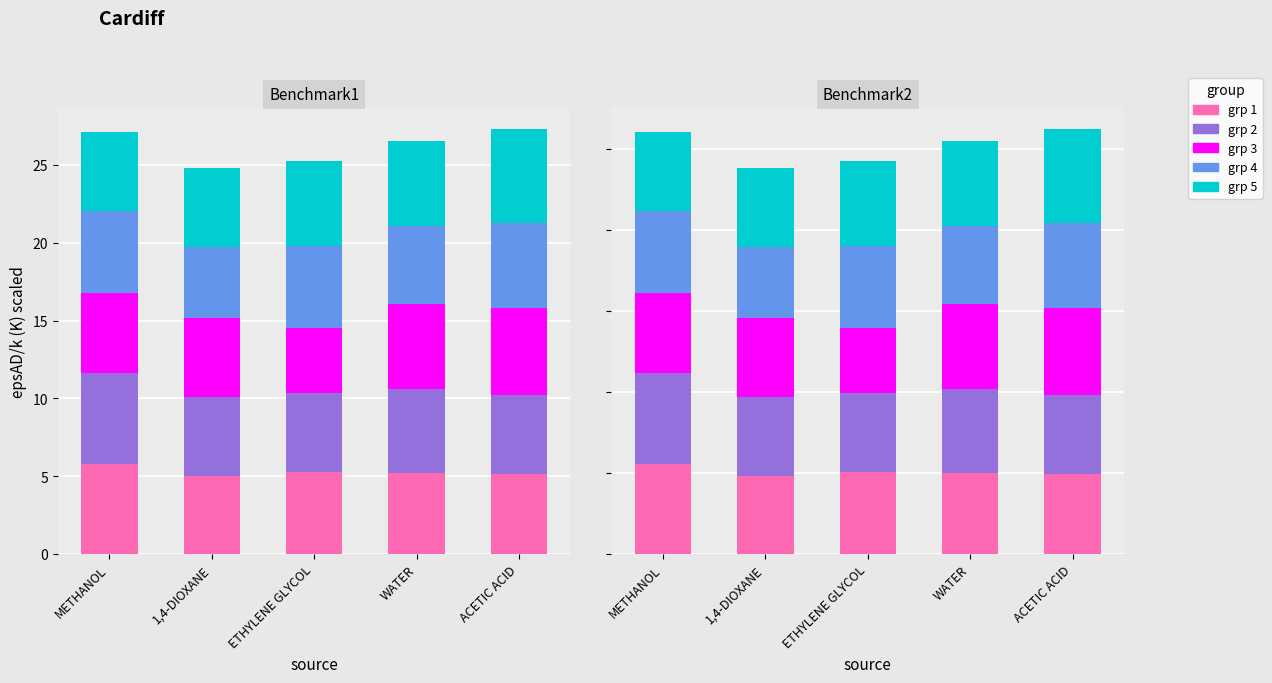

Is the value of epsAD/k (K) group4 at 1,4-DIOXANE greater than the value of epsAD/k (K) group2 at ACETIC ACID?

No